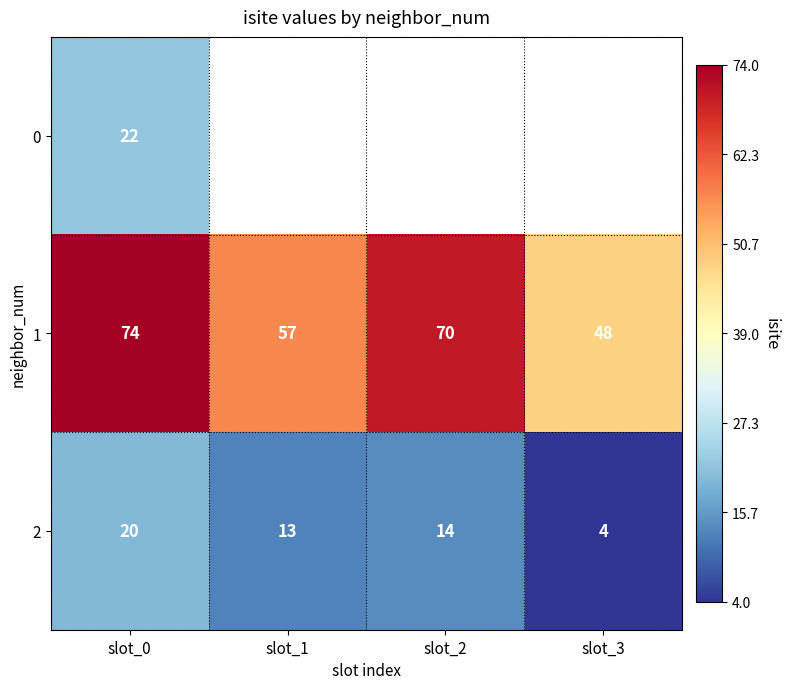

Which label corresponds to the smallest value in the chart?

slot_3